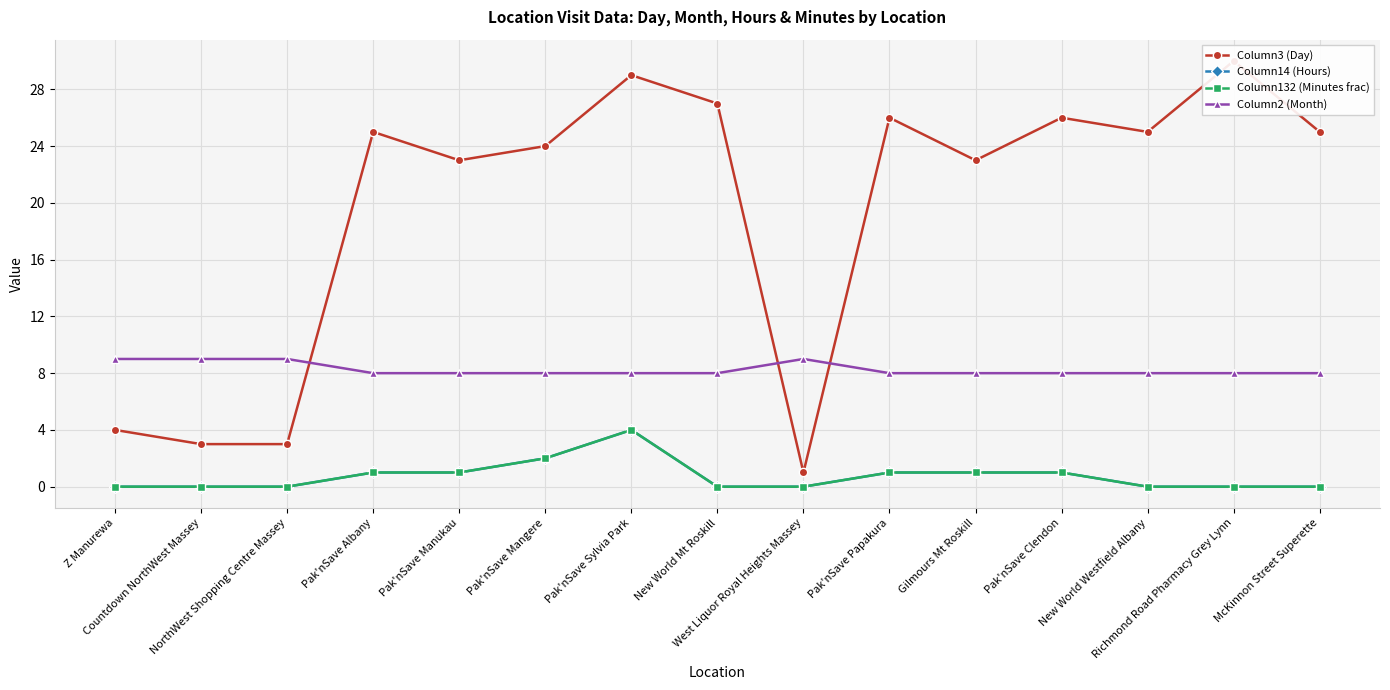

True or false: Column132 (Minutes frac) and Column3 (Day) cross at least once.

False